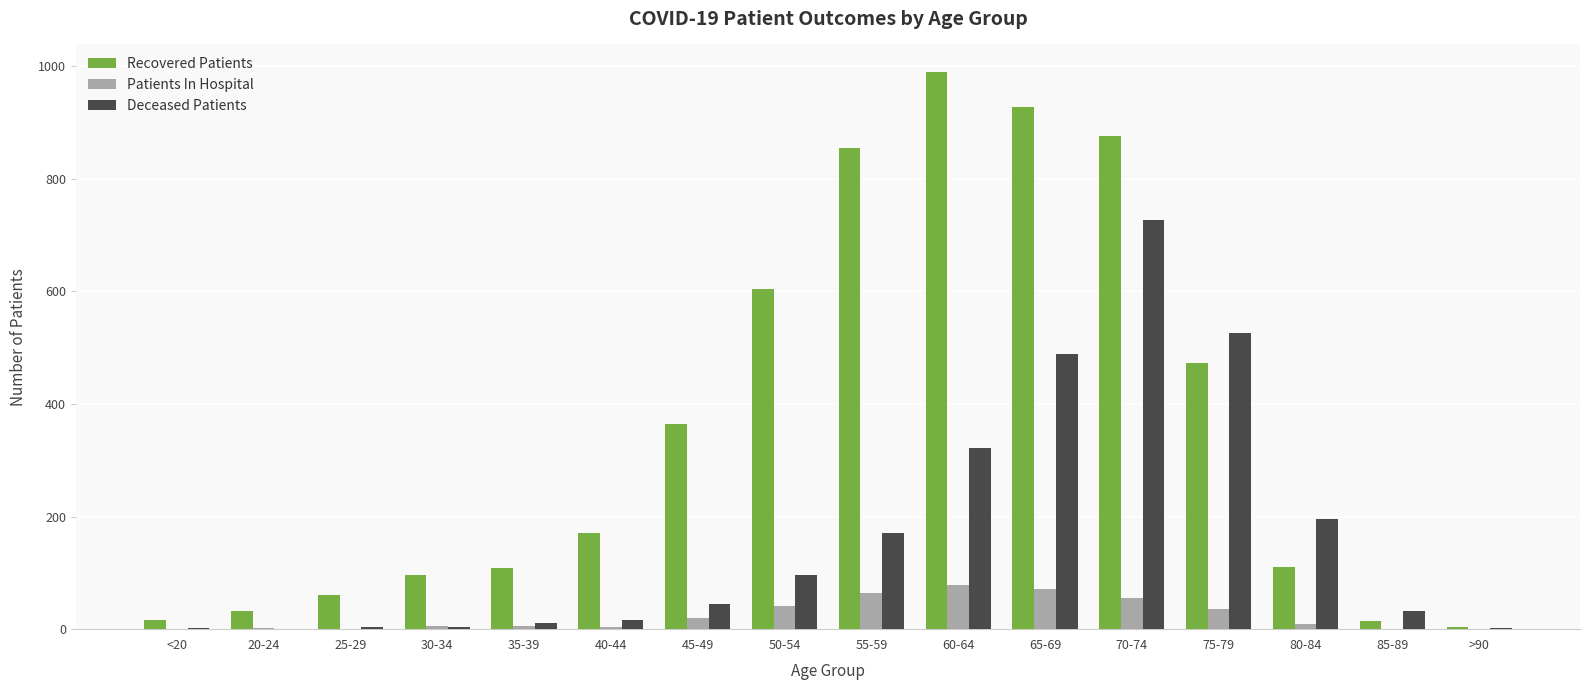

At which category does the chart reach its peak across all series?

60-64